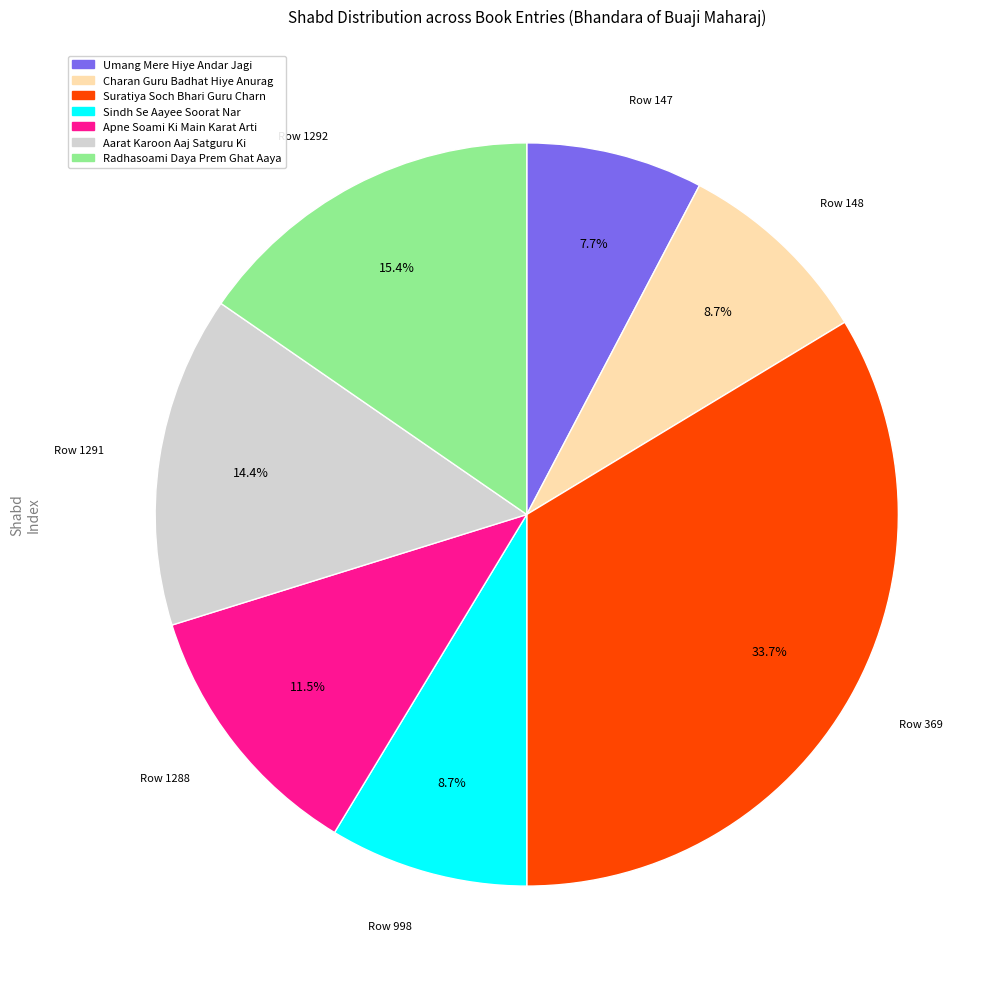

Is there any slice that represents more than half of the pie?

No